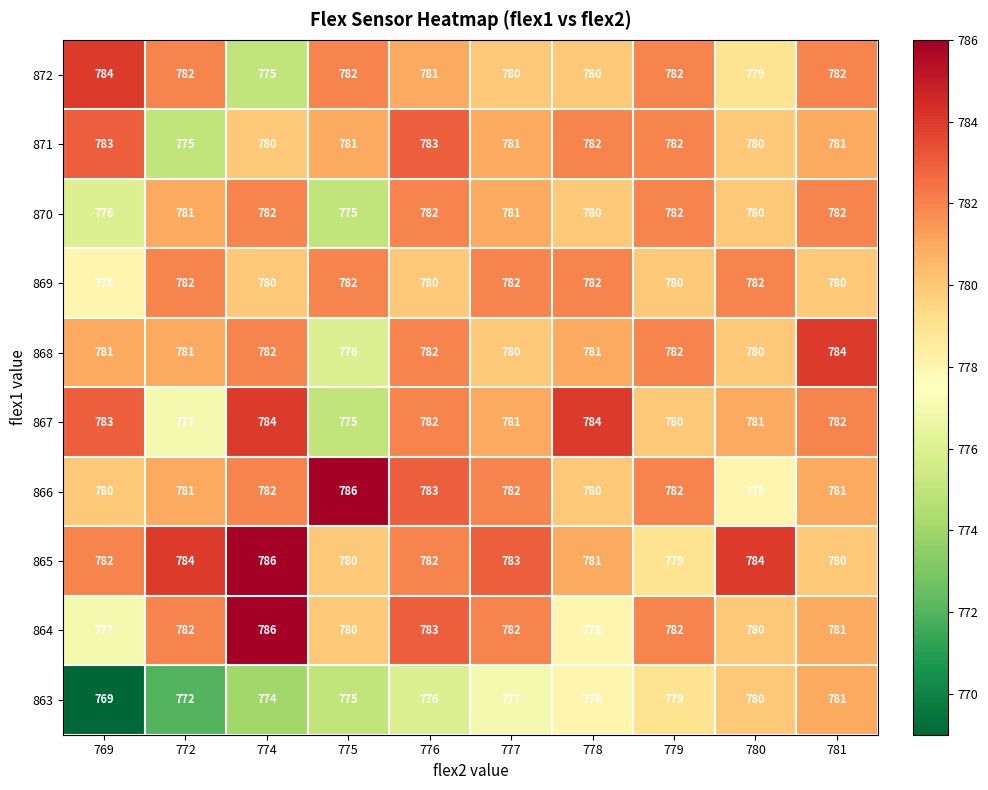

Which series changed the most between 777 and 779?

865